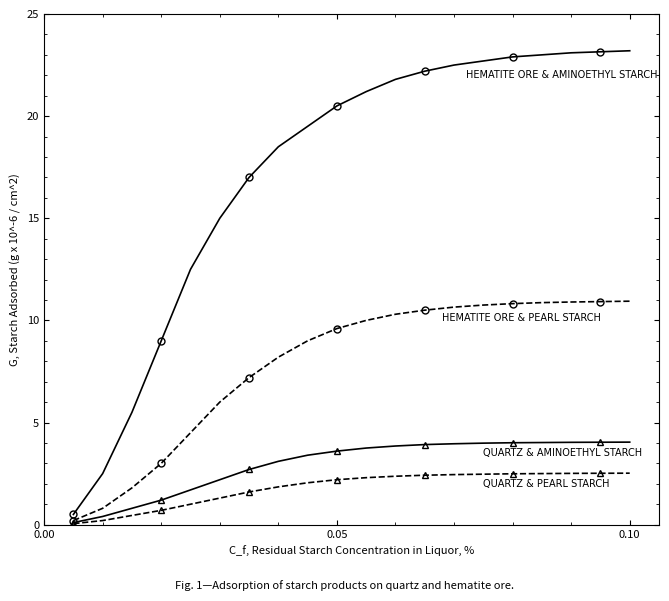

What is the greatest value displayed?

23.2